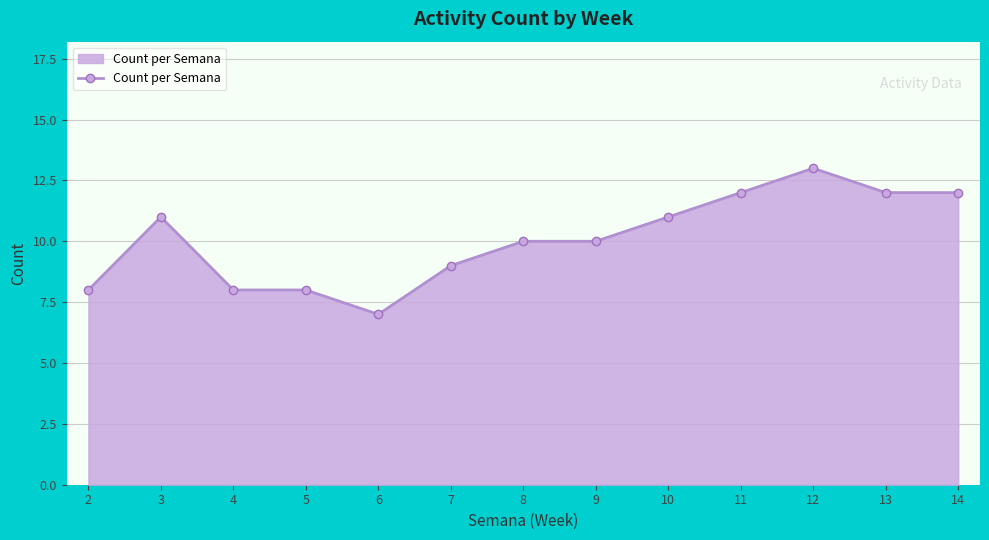

What is the value of the 10th point from the left?

12